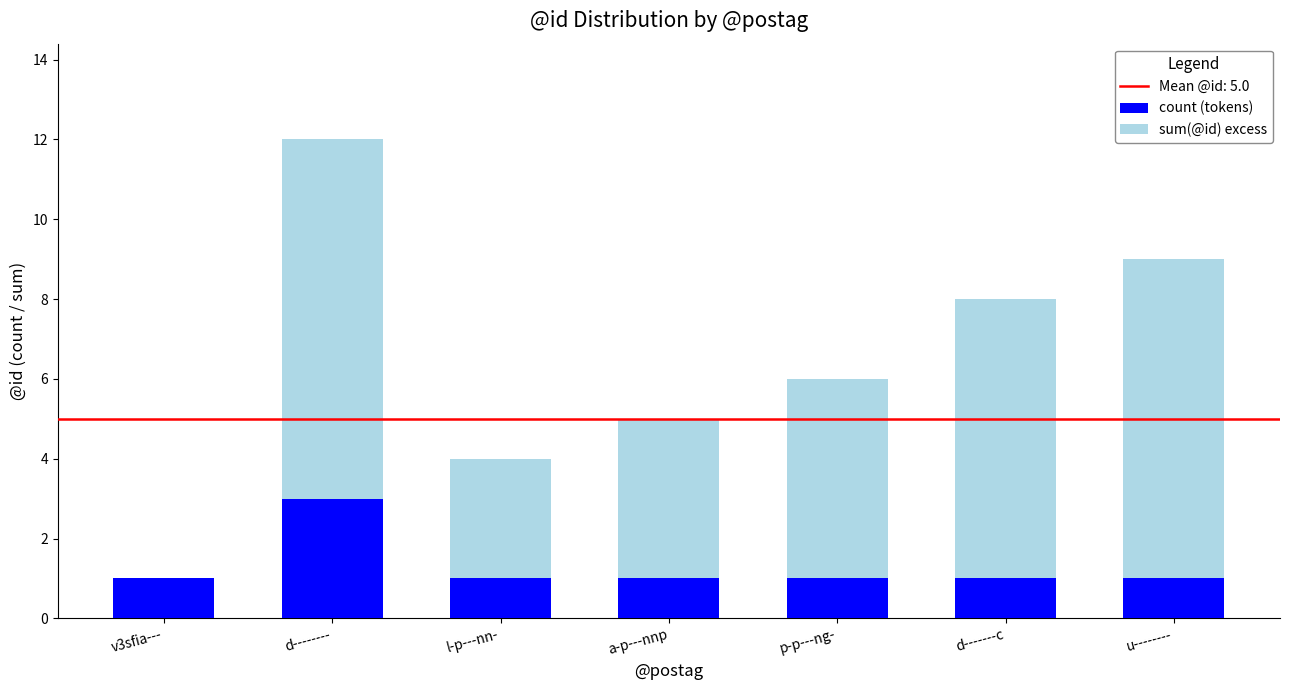

True or false: count (tokens) has a value of 2 at d-------c.

False